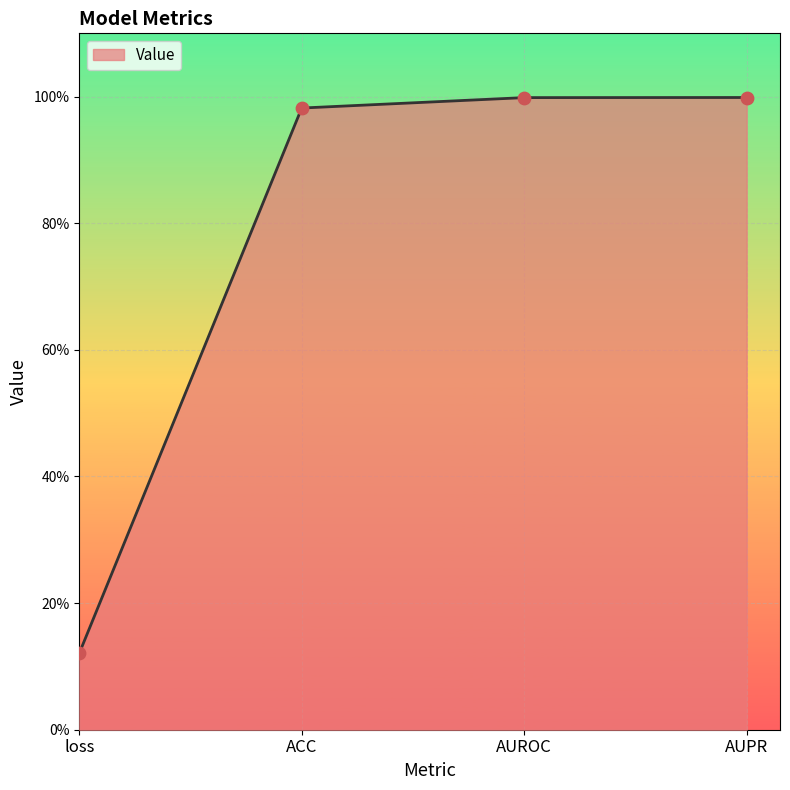

Which has a higher value, ACC or AUPR?

AUPR